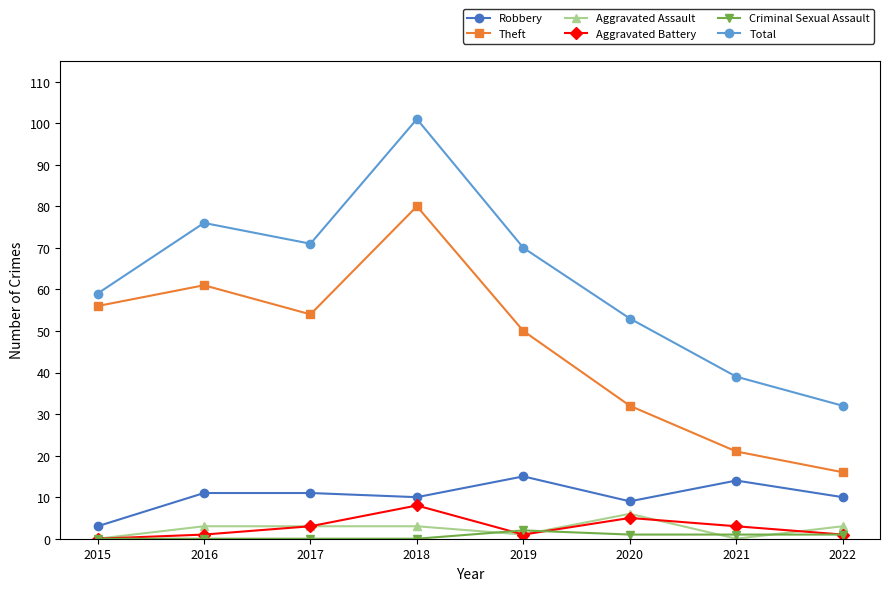

Which category has the lowest value in the Total series?

2022